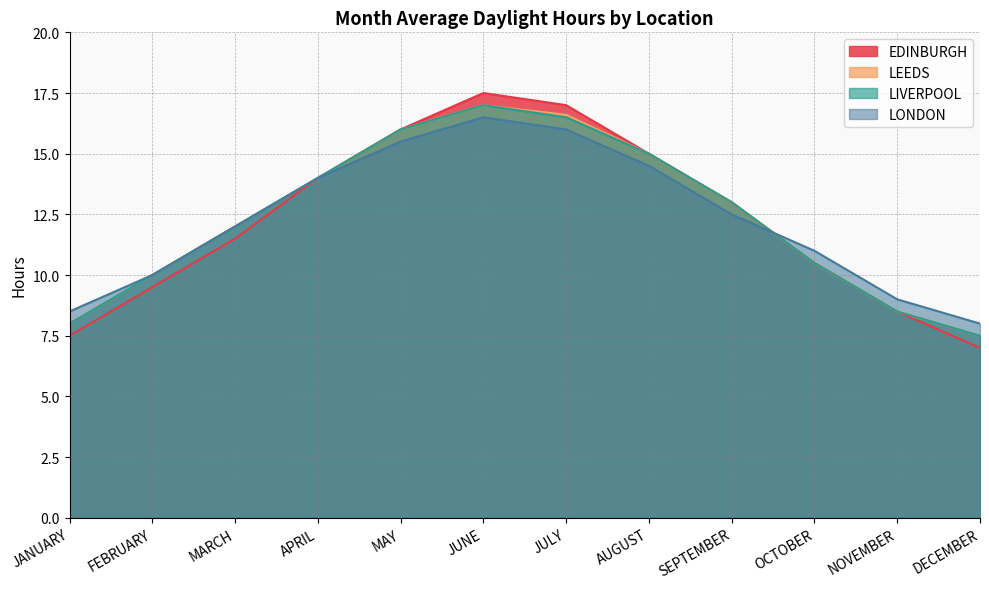

Reading left to right, list all the values displayed in this chart.

EDINBURGH: JANUARY=7.5	FEBRUARY=9.5	MARCH=11.5	APRIL=14.0	MAY=16.0	JUNE=17.5	JULY=17.0	AUGUST=15.0	SEPTEMBER=13.0	OCTOBER=10.5	NOVEMBER=8.5	DECEMBER=7.0
LEEDS: JANUARY=8.0	FEBRUARY=10.0	MARCH=12.0	APRIL=14.0	MAY=16.0	JUNE=17.0	JULY=16.6	AUGUST=15.0	SEPTEMBER=13.0	OCTOBER=10.5	NOVEMBER=8.5	DECEMBER=7.5
LIVERPOOL: JANUARY=8.0	FEBRUARY=10.0	MARCH=12.0	APRIL=14.0	MAY=16.0	JUNE=17.0	JULY=16.5	AUGUST=15.0	SEPTEMBER=13.0	OCTOBER=10.5	NOVEMBER=8.5	DECEMBER=7.5
LONDON: JANUARY=8.5	FEBRUARY=10.0	MARCH=12.0	APRIL=14.0	MAY=15.5	JUNE=16.5	JULY=16.0	AUGUST=14.5	SEPTEMBER=12.5	OCTOBER=11.0	NOVEMBER=9.0	DECEMBER=8.0